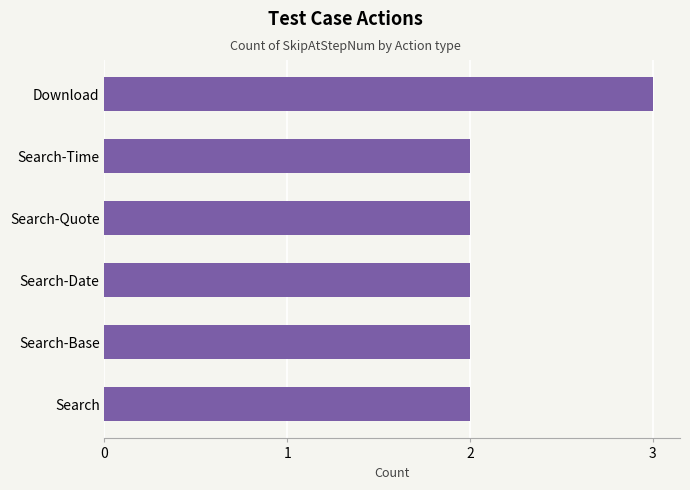

True or false: the data shows 1 at Search-Base.

False